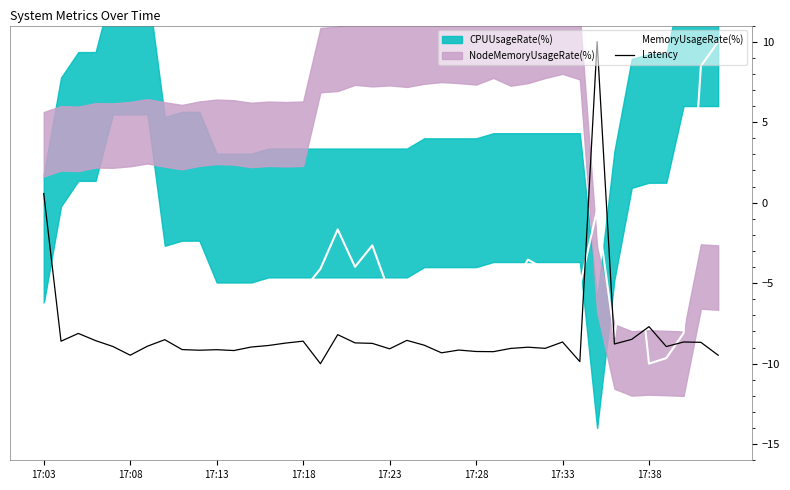

How many times do MemoryUsageRate(%) and Latency cross each other?

5